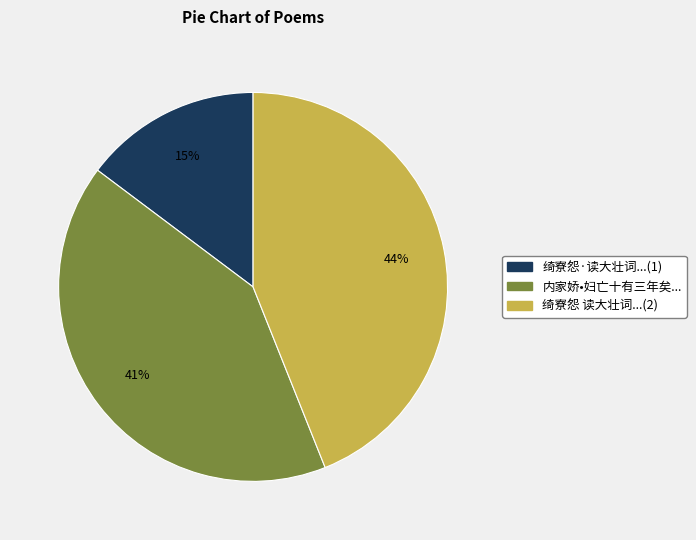

To the nearest percent, what is the combined percentage of 绮寮怨 读大壮词...(2) and 内家娇•妇亡十有三年矣...?

85%